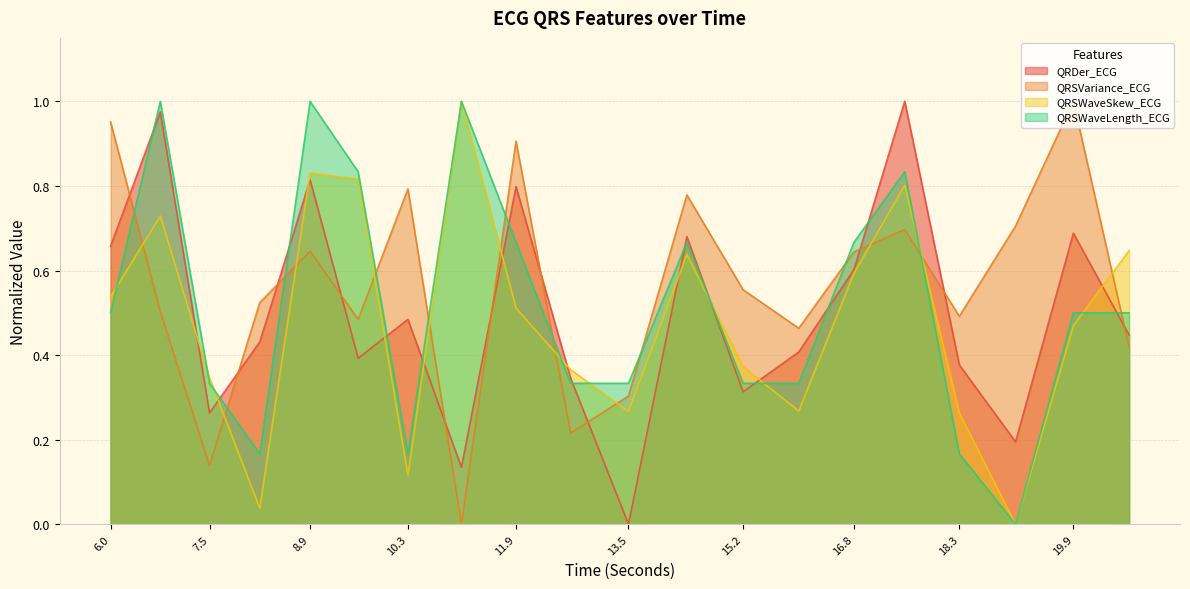

What is the difference between the maximum and minimum values in the QRSWaveSkew_ECG series?

1.0